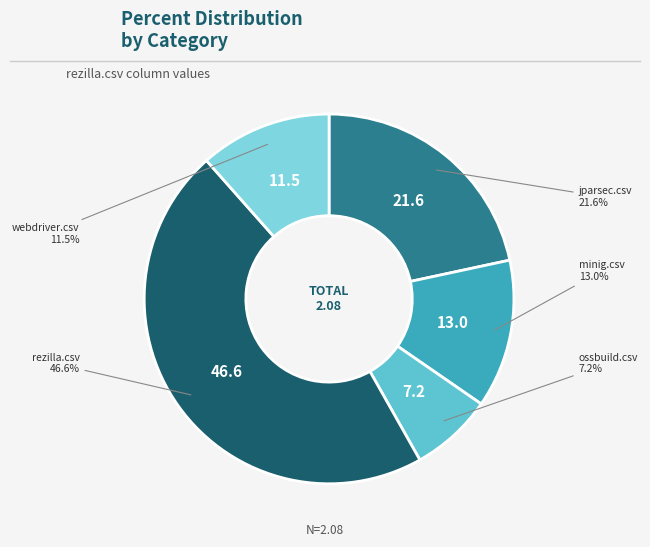

Is it true that minig.csv is 25% of the pie?

False